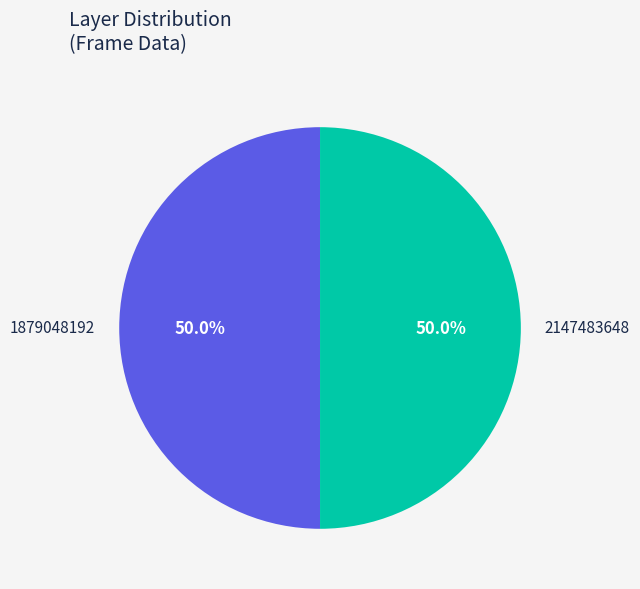

Is the sum of 1879048192 and 2147483648 greater than half?

Yes